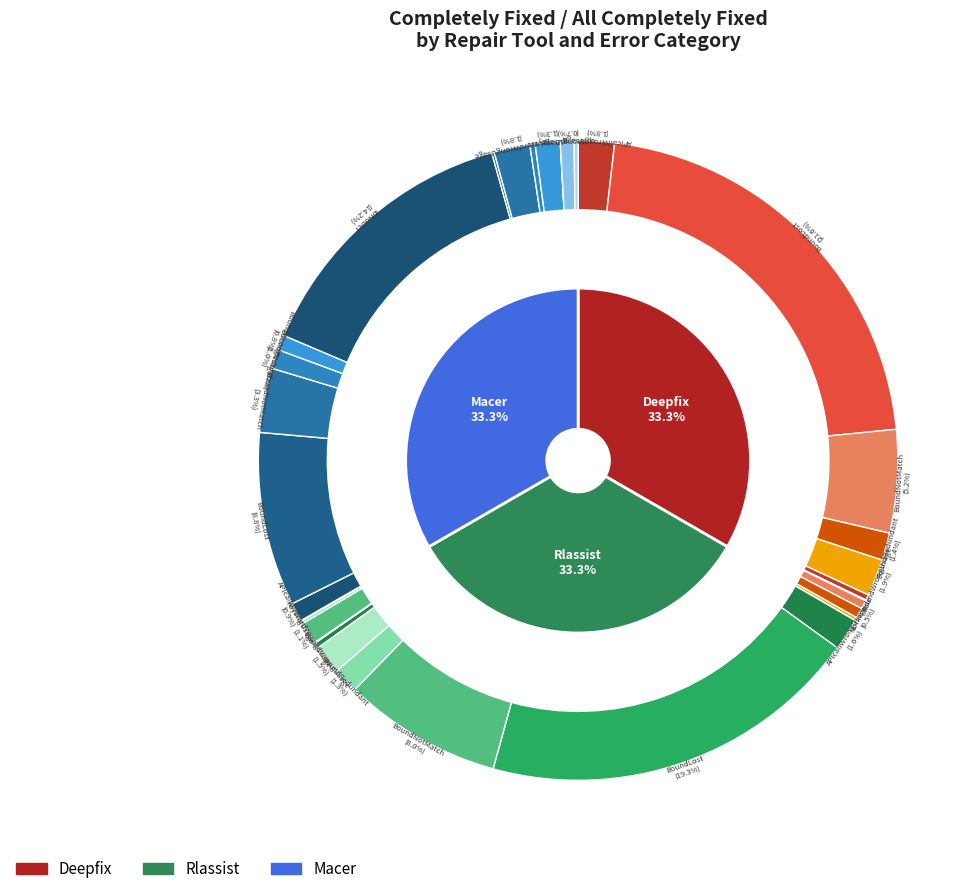

True or false: NotInclude-Macer accounts for 0% of the total.

True